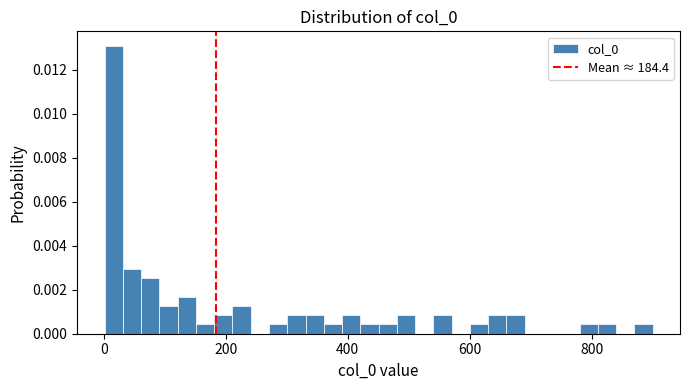

Read against the x-axis, roughly where is the centre of the tallest bar?

20